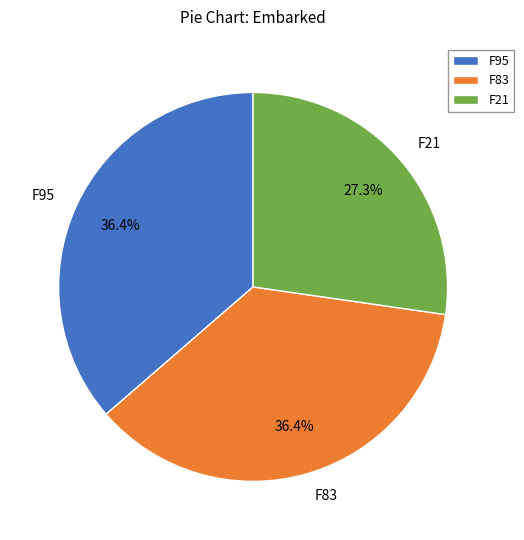

Is the sum of F95 and F83 greater than half?

Yes